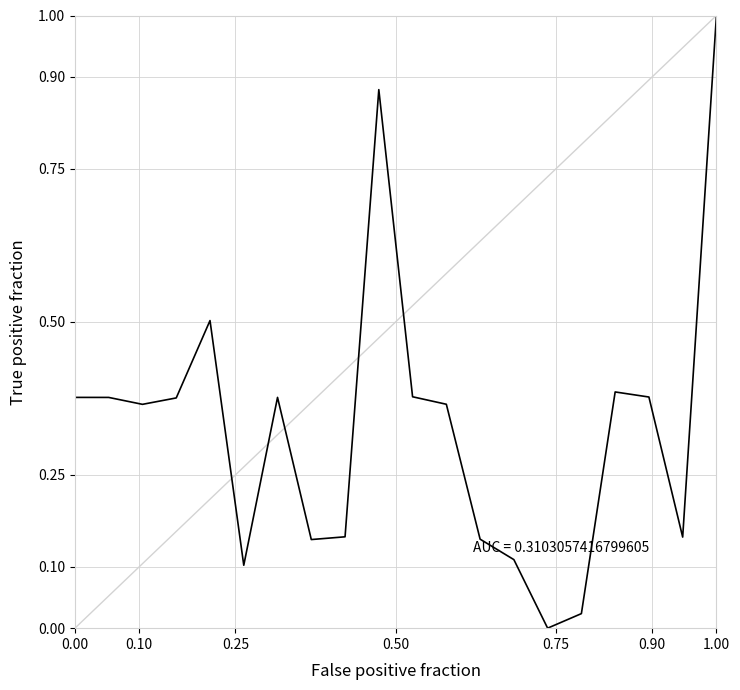

What is the maximum value shown in the chart?

1.0